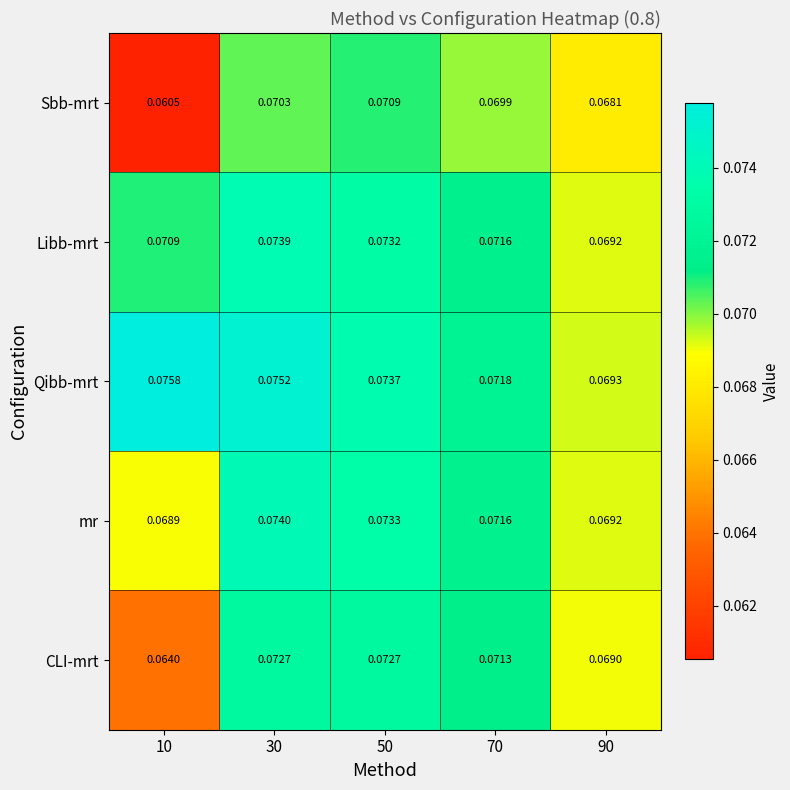

Which series has the widest spread of values?

Sbb-mrt